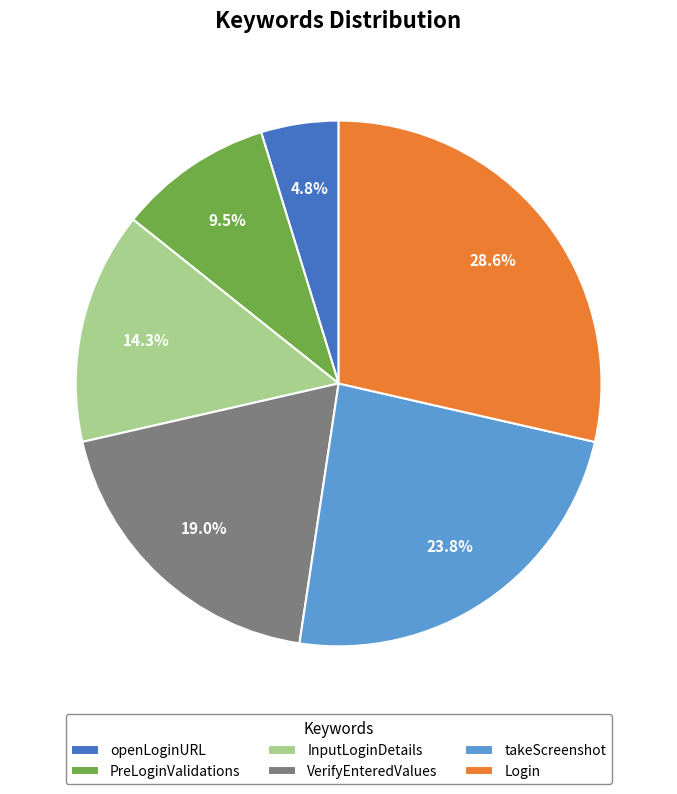

What is the smallest slice in the pie chart?

openLoginURL